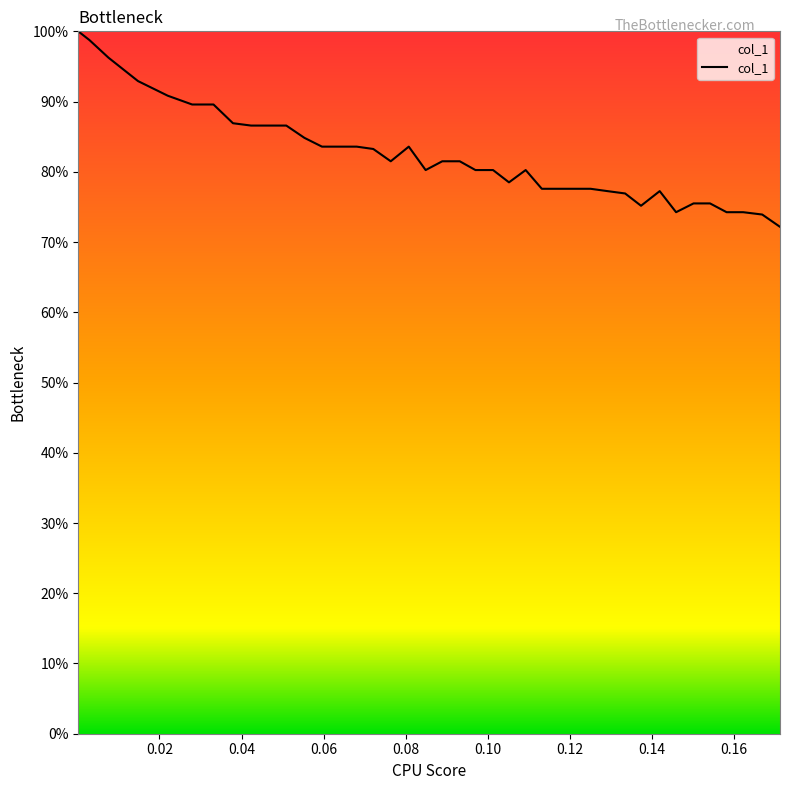

Does the chart display data point markers on the line(s)?

No